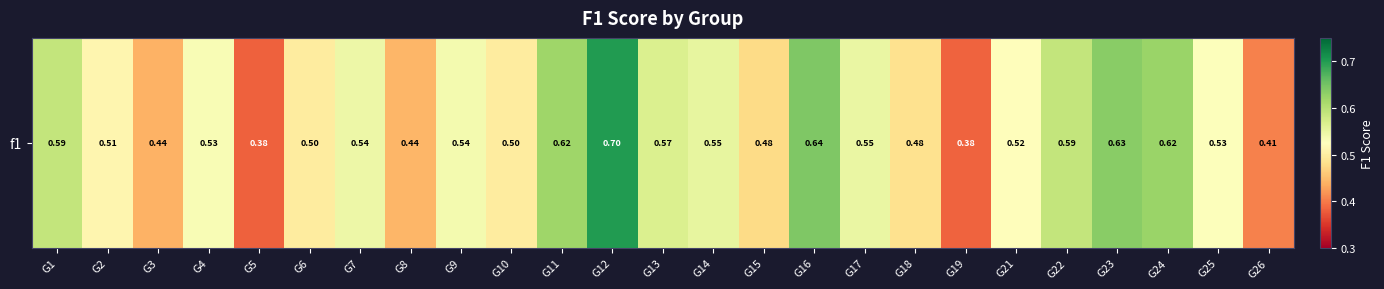

What value does the data have at G19?

0.4